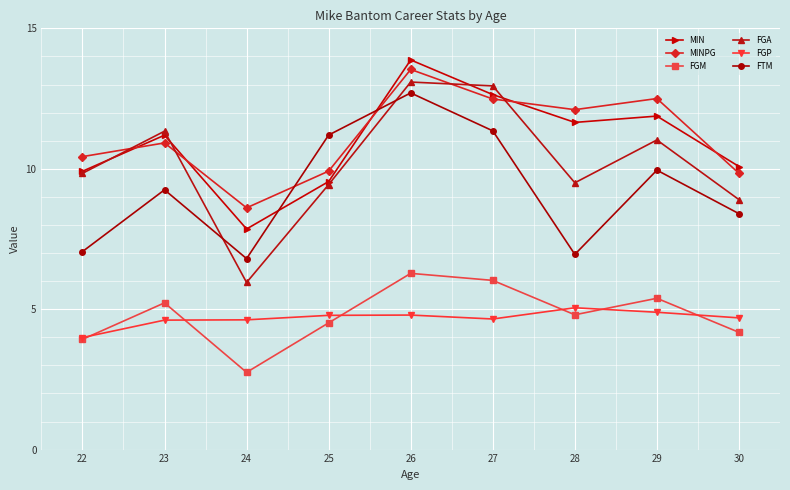

At which category is the sum across all series the highest?

26